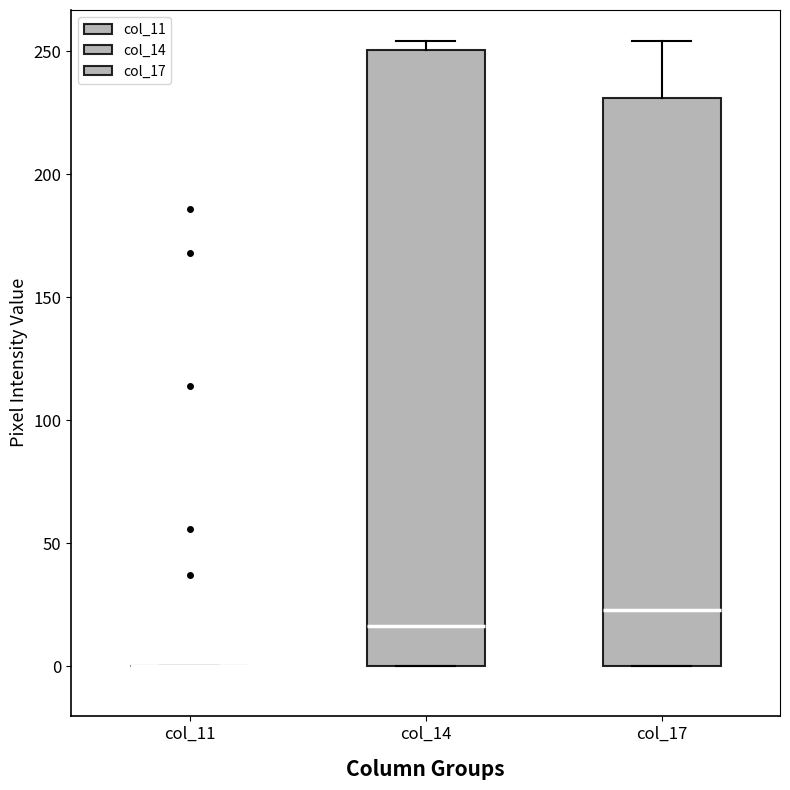

Reading left to right, transcribe this box plot: for each box, give where its median line is, the range the box spans, and where its two whiskers end, as read against the y-axis. The values are not printed on the chart, so give them approximately, as read against the axis.

col_11: box collapsed to a line at 0, whiskers 0 to 0
col_14: median 15, box 0 to 250, whiskers 0 to 255
col_17: median 25, box 0 to 230, whiskers 0 to 255